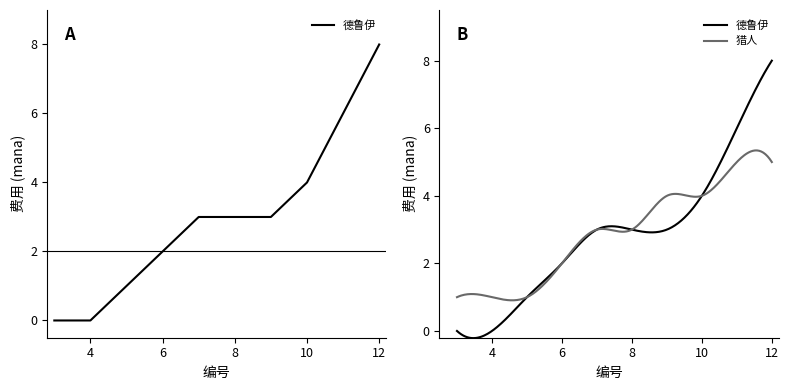

Between 5 and 4, which is larger?

5